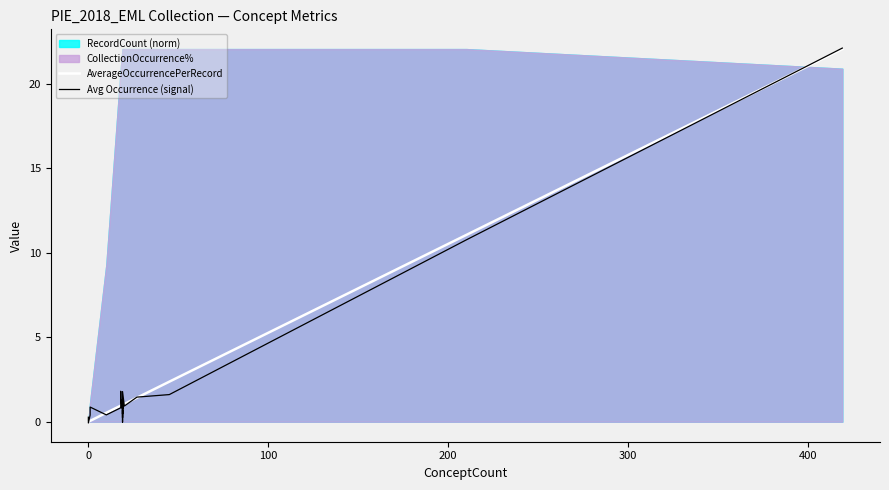

What is the highest value of the Avg Occurrence (signal) series?

22.1